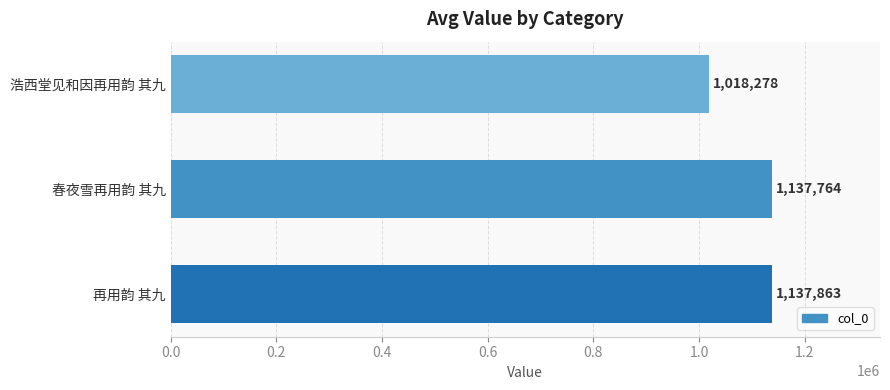

Between 春夜雪再用韵 其九 and 再用韵 其九, which is larger?

再用韵 其九